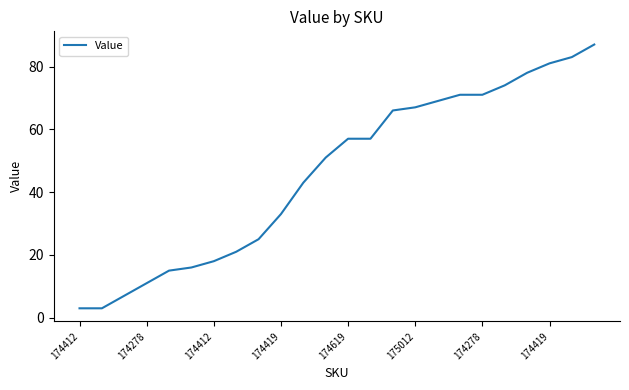

What is the maximum value shown in the chart?

87